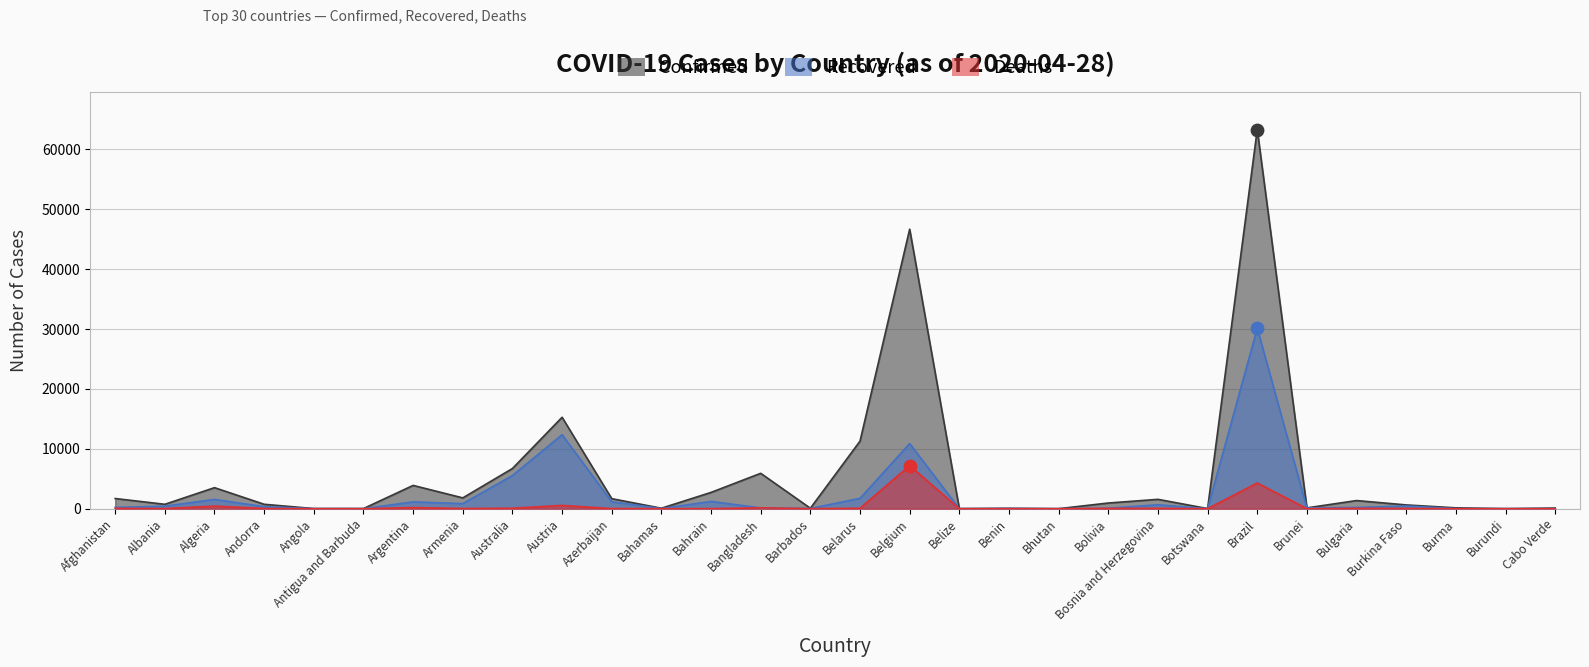

Which series contains the lowest Y value?

Recovered